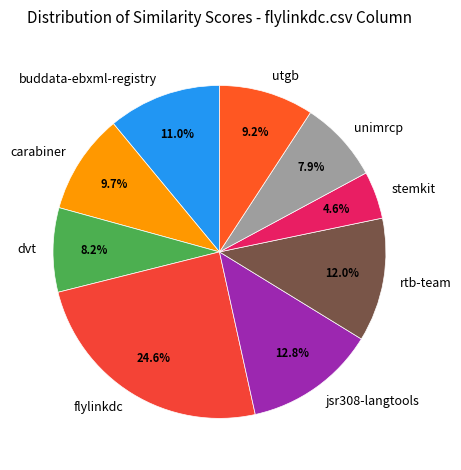

Which slice is the largest?

flylinkdc